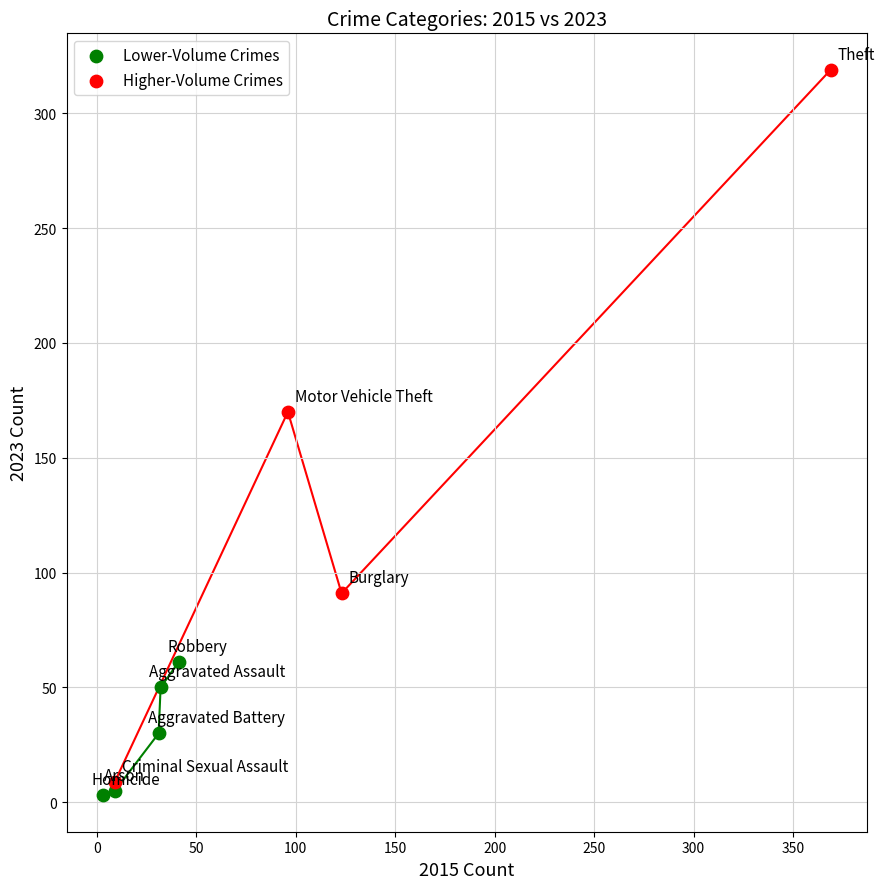

Which series reaches the minimum Y coordinate?

Lower-Volume Crimes